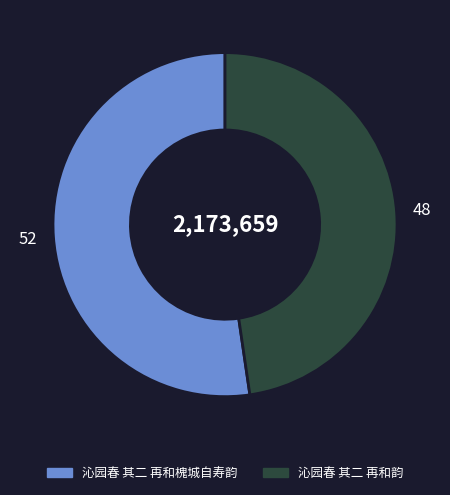

How many slices are in this pie chart?

2